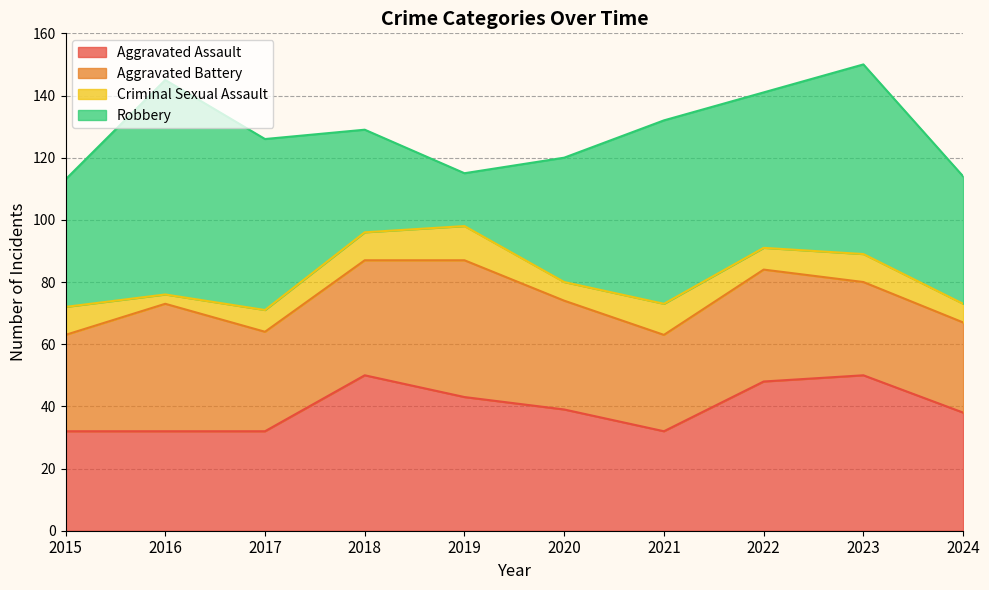

Reading left to right, what are all the values shown in this chart?

Aggravated Assault: 2015=32	2016=32	2017=32	2018=50	2019=43	2020=39	2021=32	2022=48	2023=50	2024=38
Aggravated Battery: 2015=31	2016=41	2017=32	2018=37	2019=44	2020=35	2021=31	2022=36	2023=30	2024=29
Criminal Sexual Assault: 2015=9	2016=3	2017=7	2018=9	2019=11	2020=6	2021=10	2022=7	2023=9	2024=6
Robbery: 2015=41	2016=69	2017=55	2018=33	2019=17	2020=40	2021=59	2022=50	2023=61	2024=41